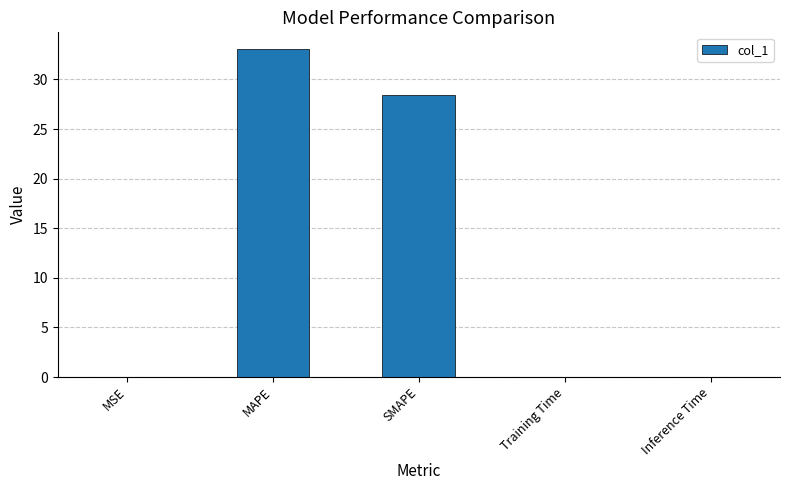

What is the average value?

12.3